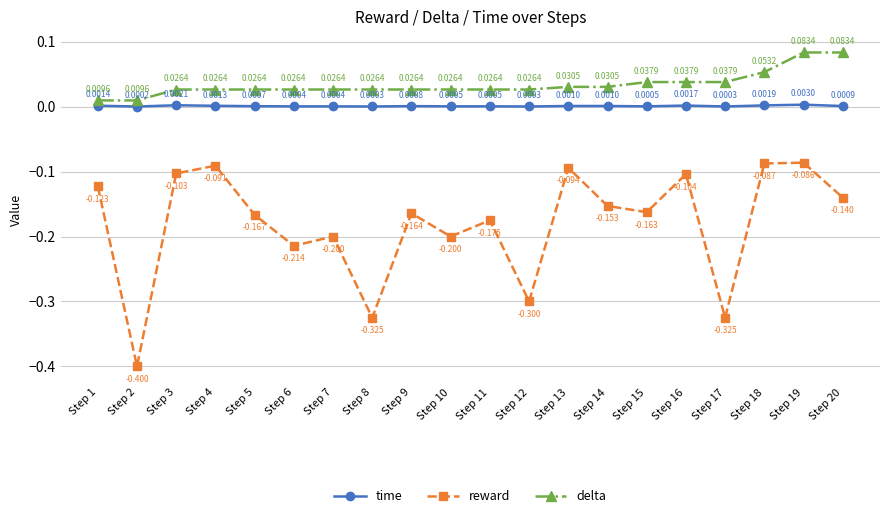

Rank the series by their maximum value, from lowest to highest.

reward, time, delta